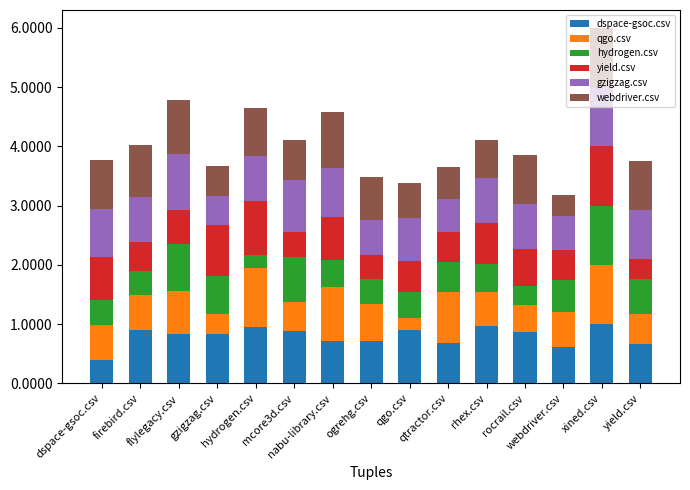

Does the chart contain any negative values?

No